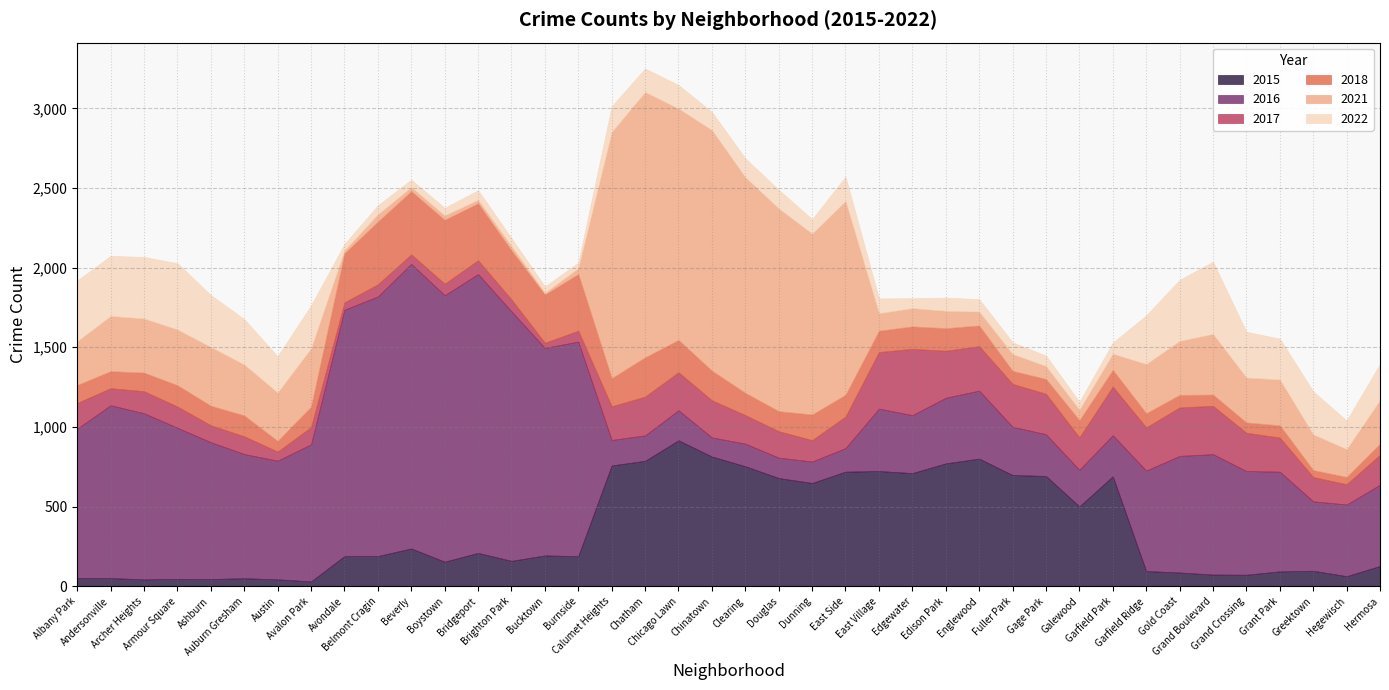

At which category does 2015 reach its first local valley?

Archer Heights